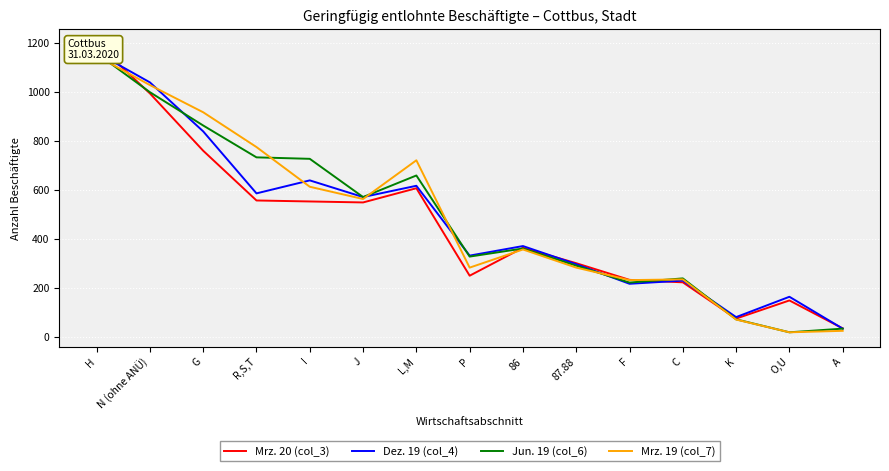

Reading left to right, extract all data points from this chart.

Mrz. 20 (col_3): H=1198	N (ohne ANÜ)=995	G=761	R,S,T=558	I=554	J=550	L,M=608	P=251	86=365	87.88=302	F=234	C=224	K=76	O,U=150	A=36
Dez. 19 (col_4): H=1162	N (ohne ANÜ)=1040	G=840	R,S,T=587	I=640	J=572	L,M=618	P=333	86=372	87.88=298	F=218	C=231	K=82	O,U=165	A=35
Jun. 19 (col_6): H=1159	N (ohne ANÜ)=1000	G=864	R,S,T=734	I=728	J=572	L,M=660	P=329	86=362	87.88=292	F=223	C=240	K=73	O,U=20	A=35
Mrz. 19 (col_7): H=1148	N (ohne ANÜ)=1029	G=918	R,S,T=776	I=614	J=564	L,M=722	P=284	86=358	87.88=284	F=233	C=236	K=72	O,U=20	A=26